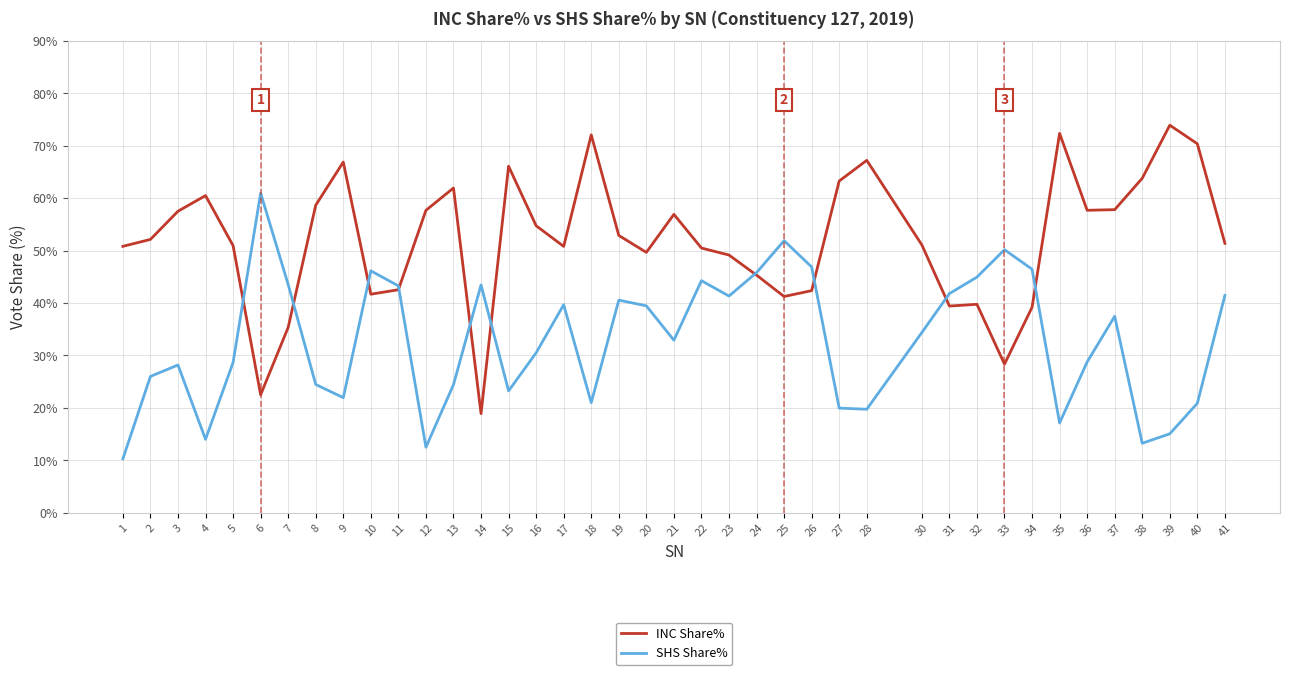

Rank the series by their maximum value, from highest to lowest.

INC Share%, SHS Share%